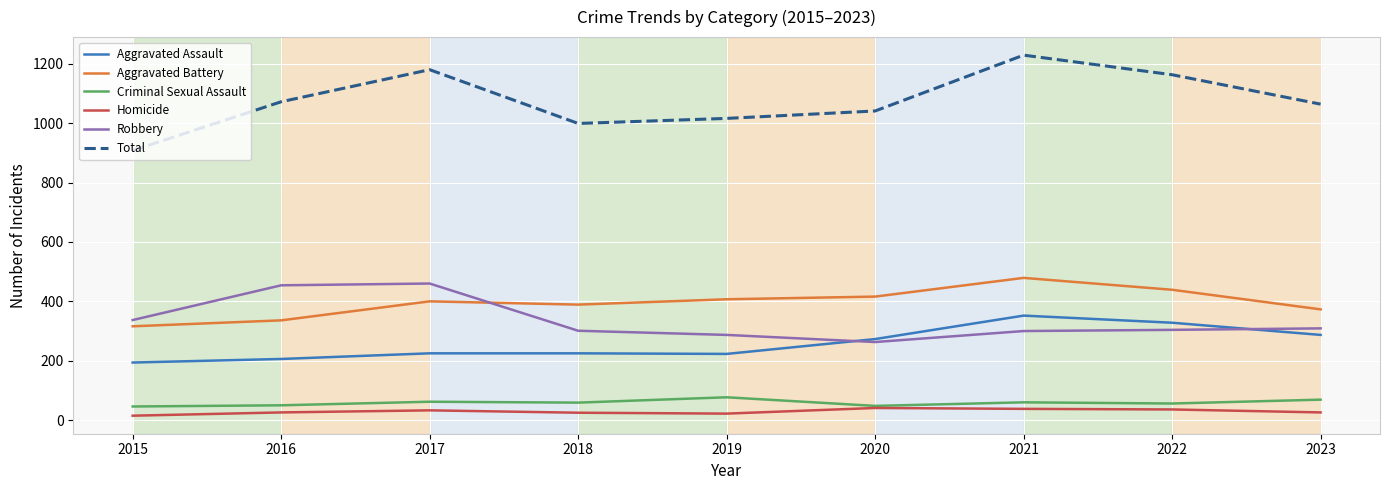

The Aggravated Battery series shows 185 at 2019. True or false?

False